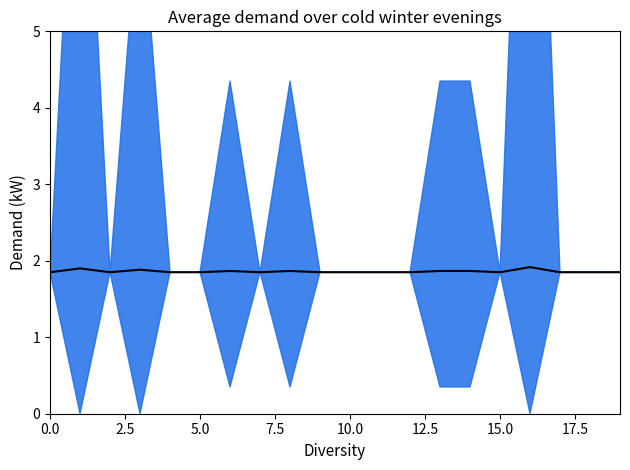

How many interior local valleys (lower than both neighbors) does the data have?

3